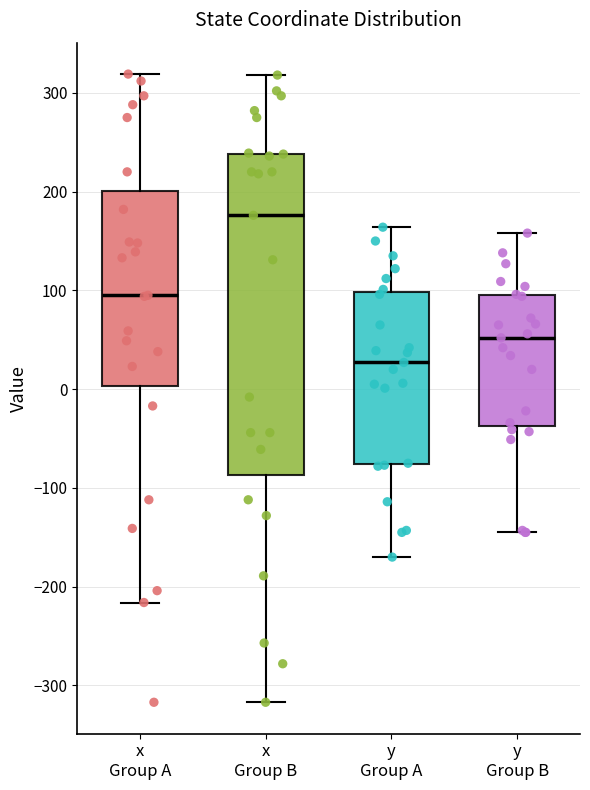

Where does the lower whisker of the box for x Group B end on the y-axis? The values are not printed on the chart, so give them approximately, as read against the axis.

-320